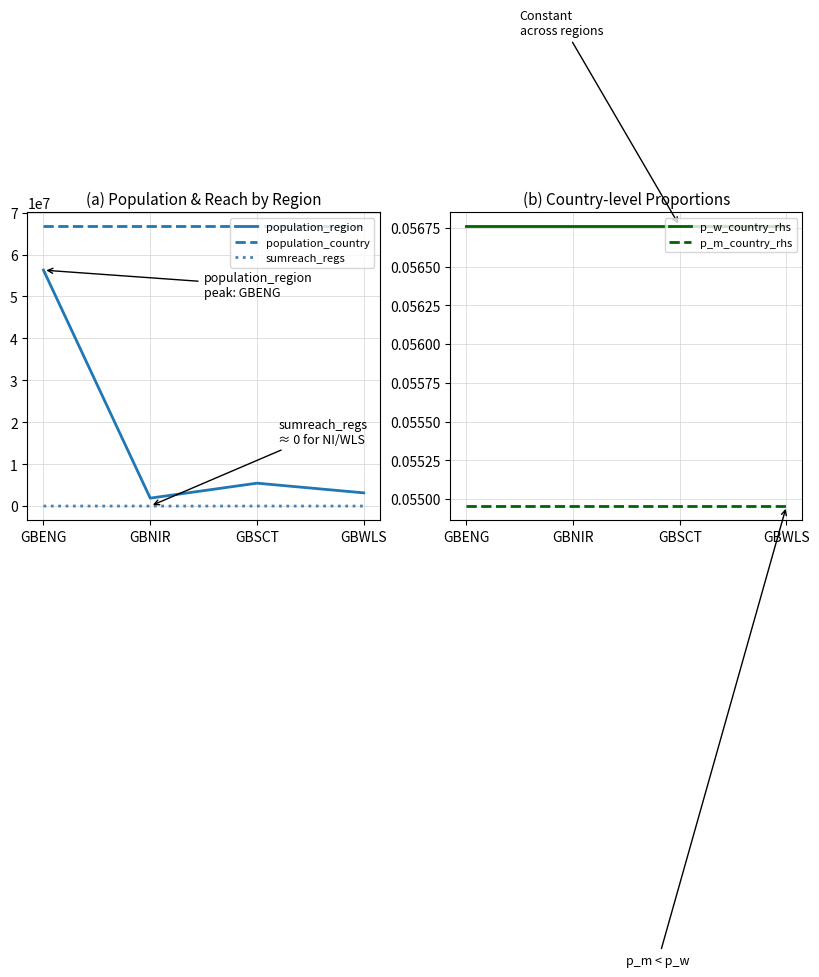

What is the label of the 1st point from the right?

GBWLS